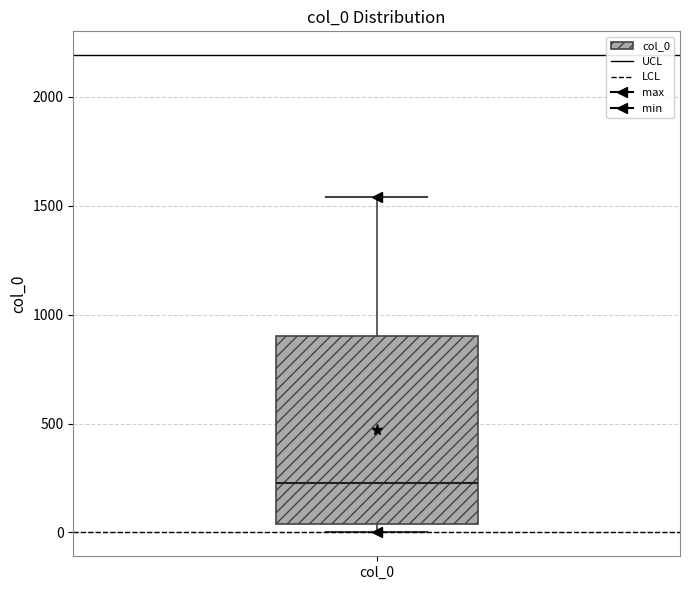

Where does the upper whisker of the box for col_0 end on the y-axis? The values are not printed on the chart, so give them approximately, as read against the axis.

1550